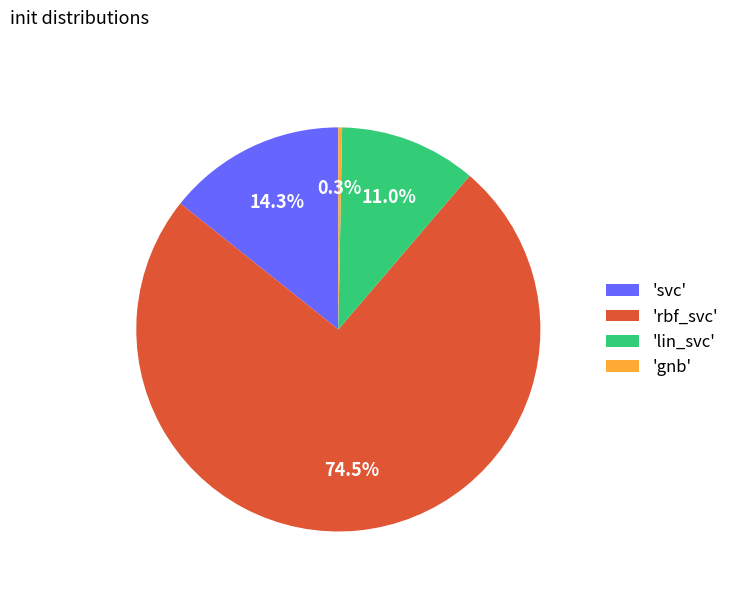

To the nearest percent, what is the difference between the largest and smallest slice percentages?

74%